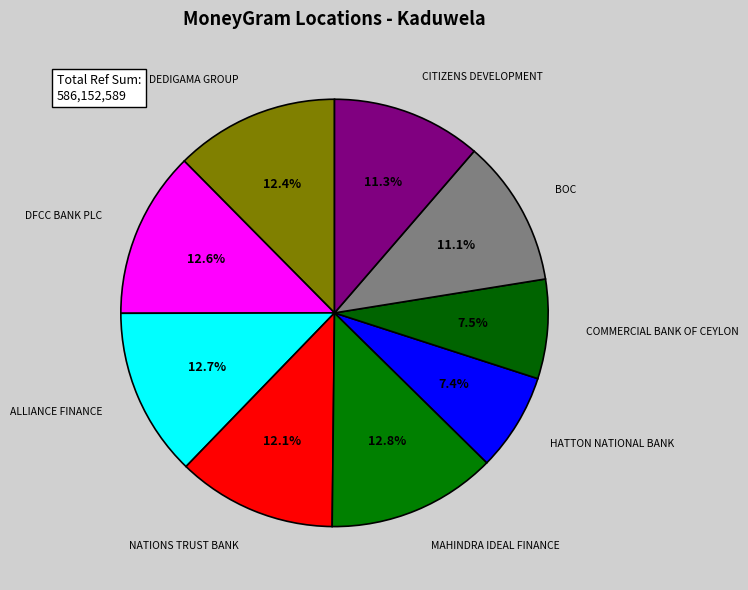

Which has a higher value, ALLIANCE FINANCE or HATTON NATIONAL BANK?

ALLIANCE FINANCE